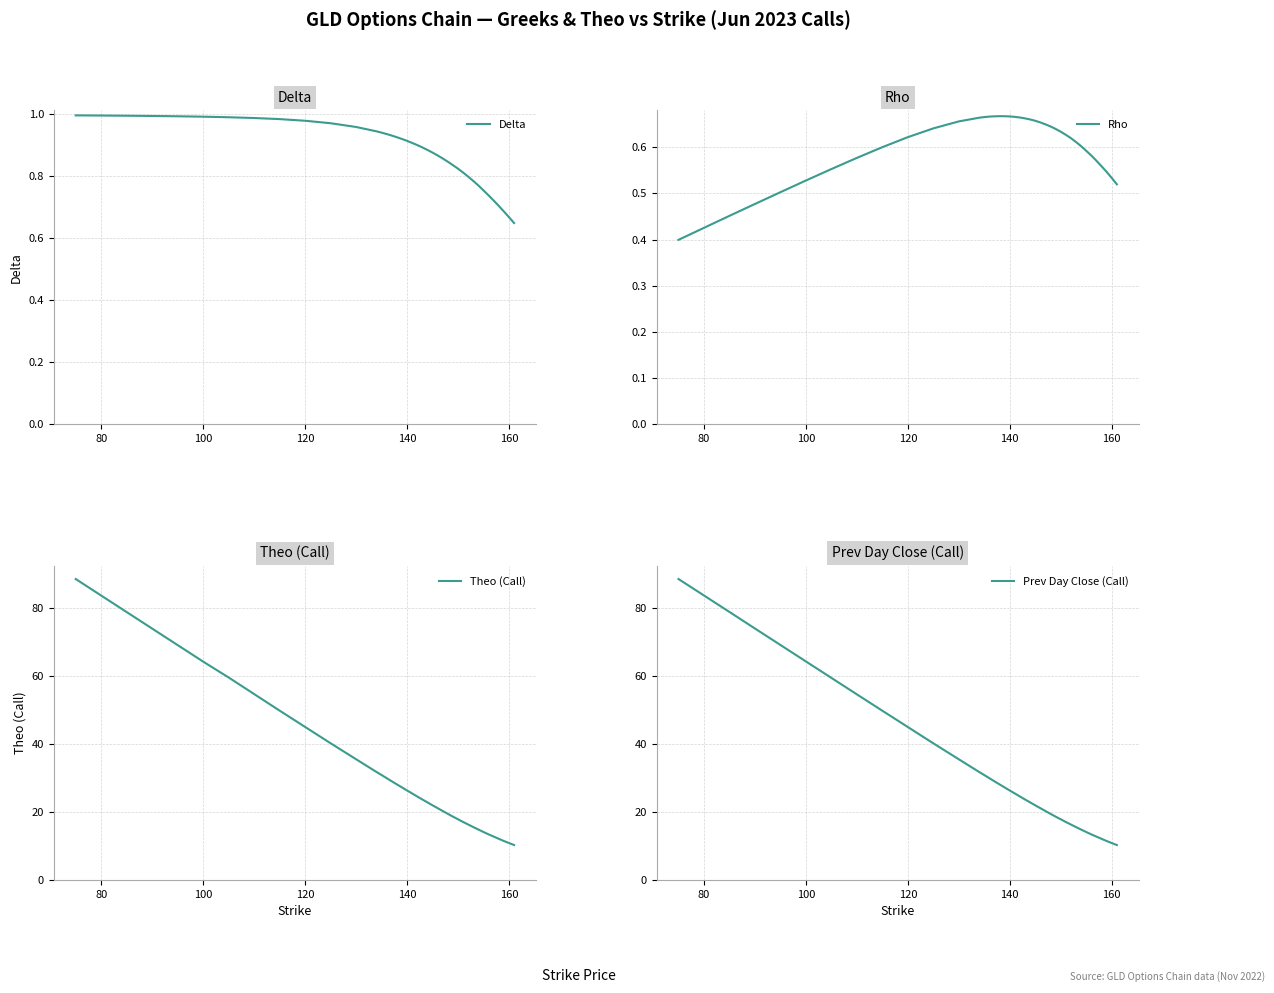

Is it true that Theo (Call) equals 10.9 at 160?

True